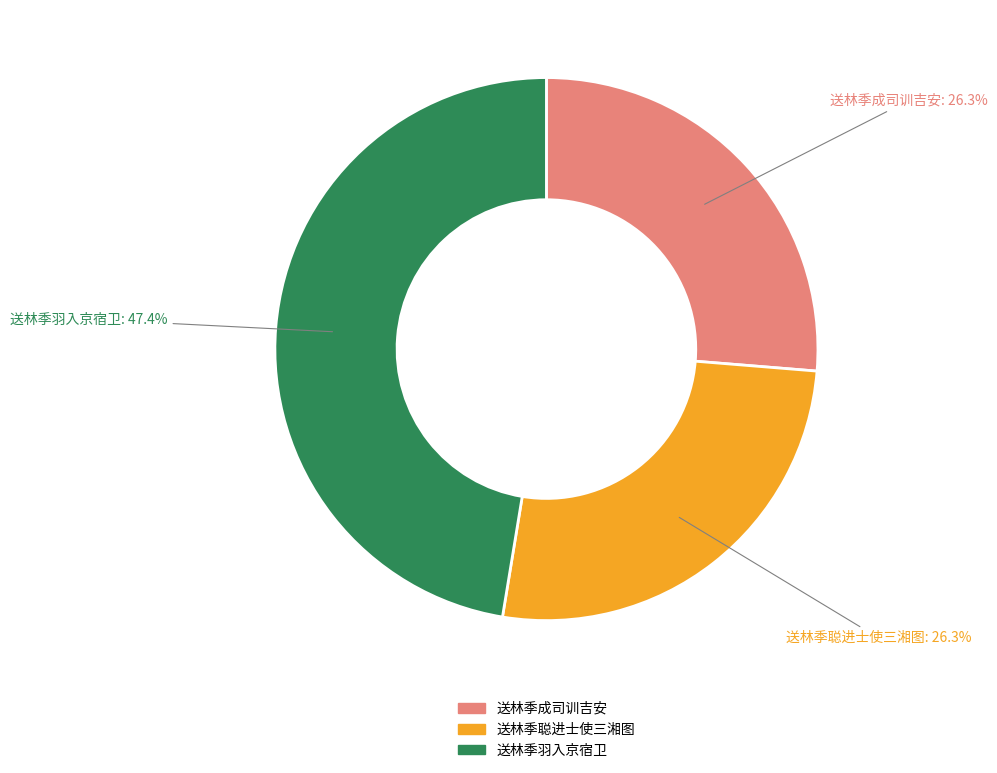

How many slices are in this pie chart?

3